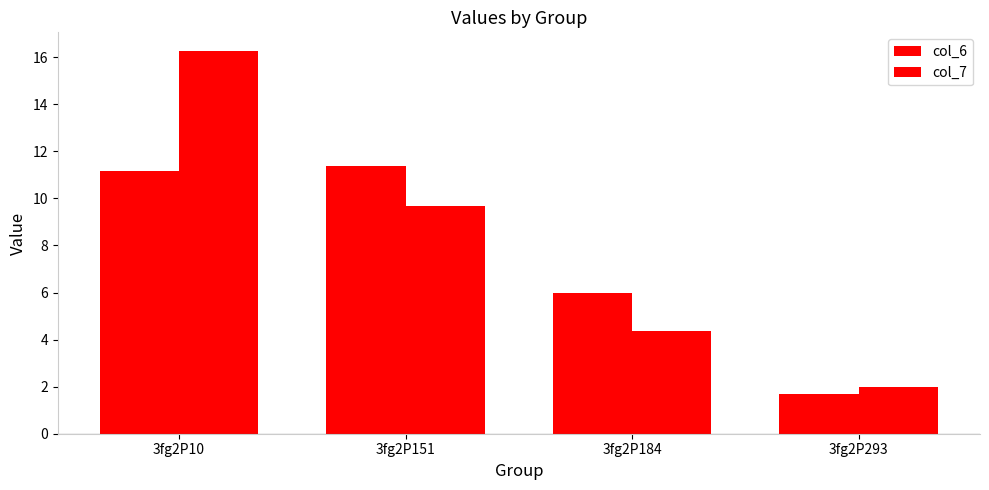

Which series has the largest total across all categories?

col_7